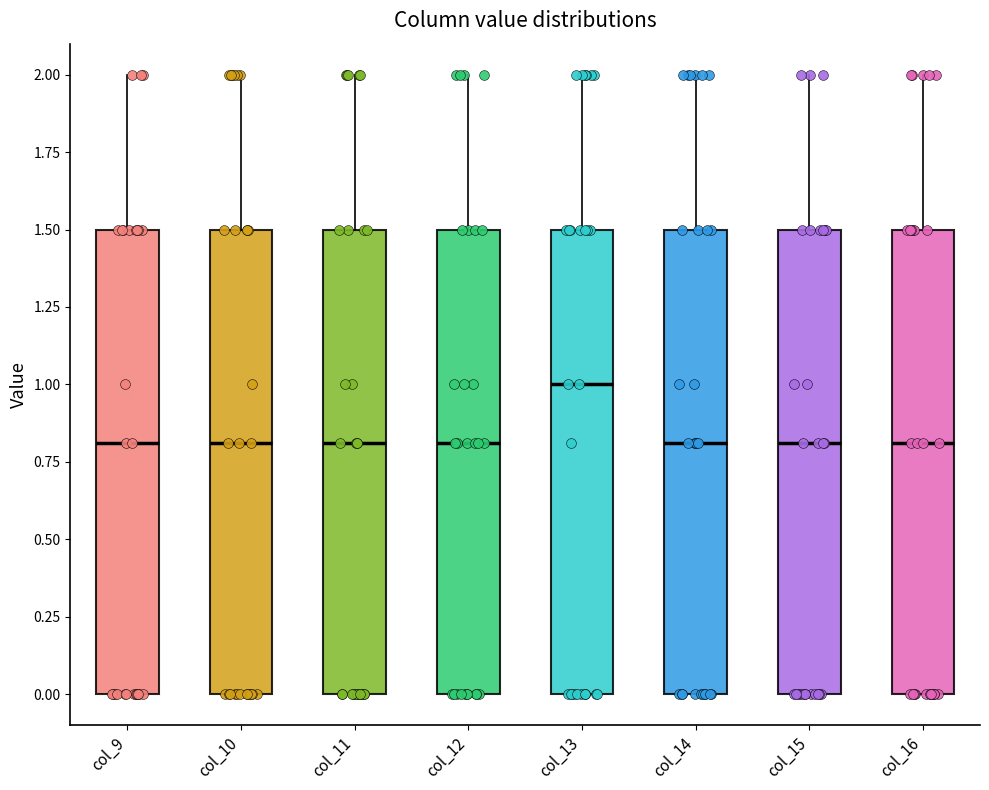

Which box's median line is the highest?

col_13